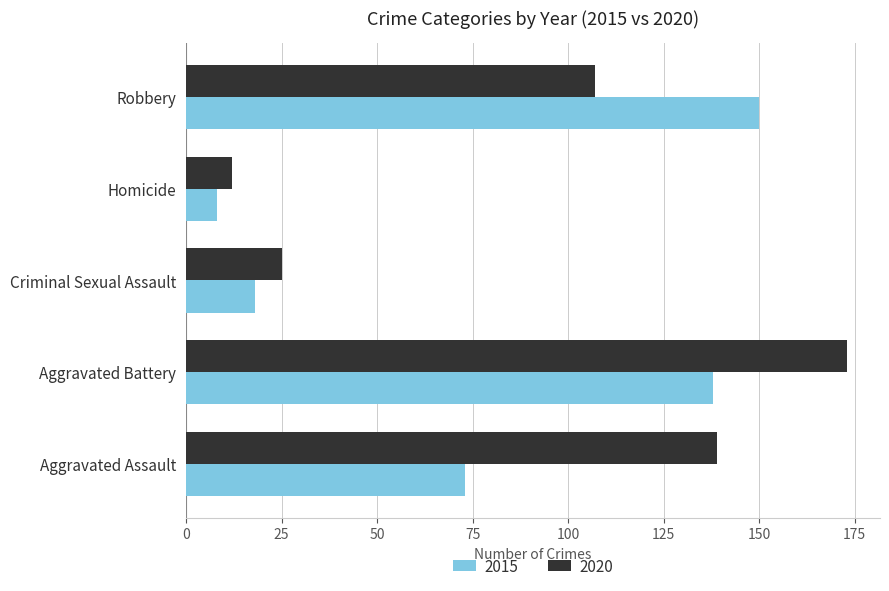

The value of 2020 at Aggravated Battery is 173. True or false?

True